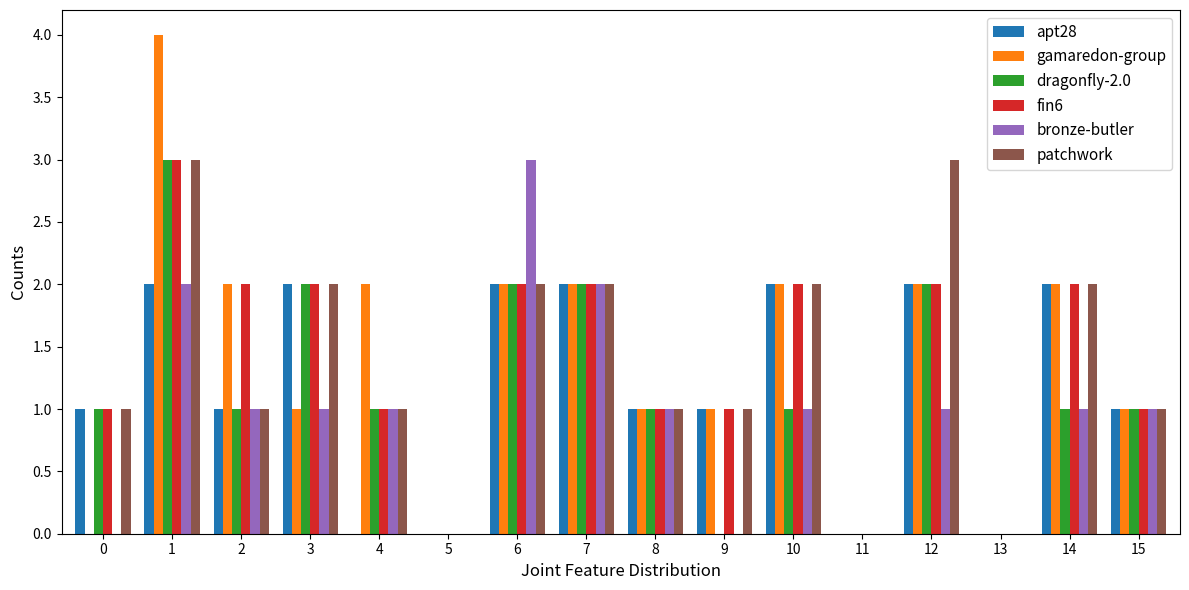

How many series are shown in this chart?

6